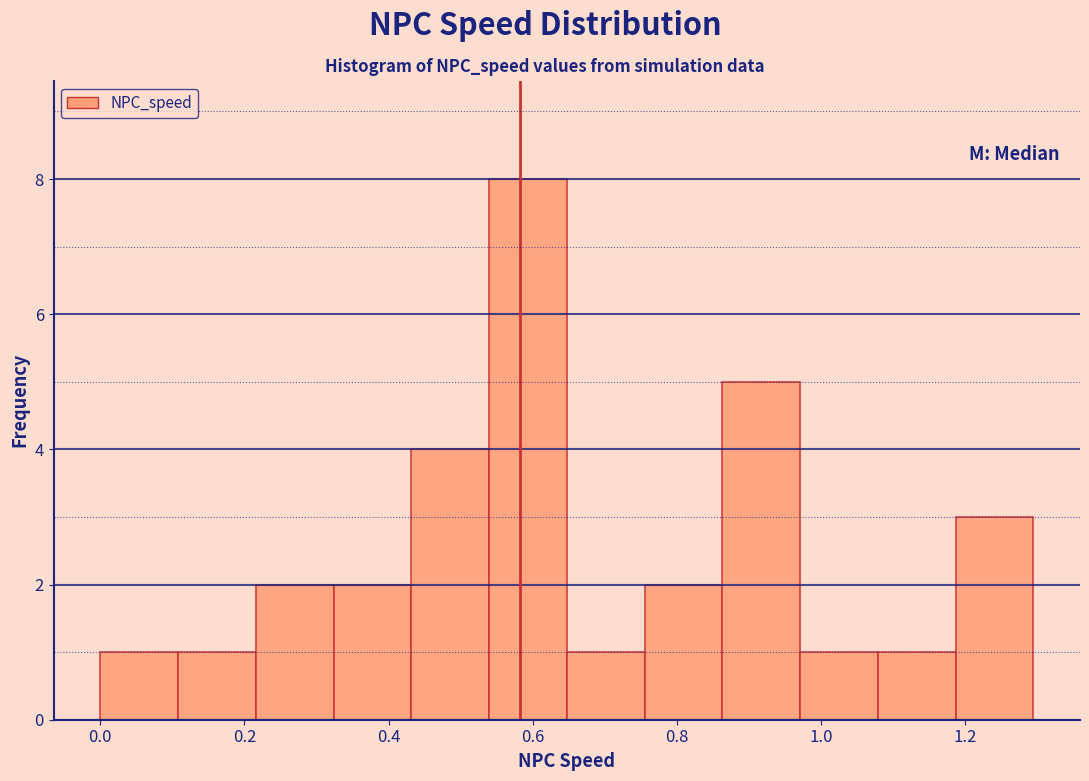

What is the height of the bar covering 1.18 to 1.30 on the x-axis? Neither the bar edges nor the heights are printed on the chart, so give them approximately, as read against the axes.

3